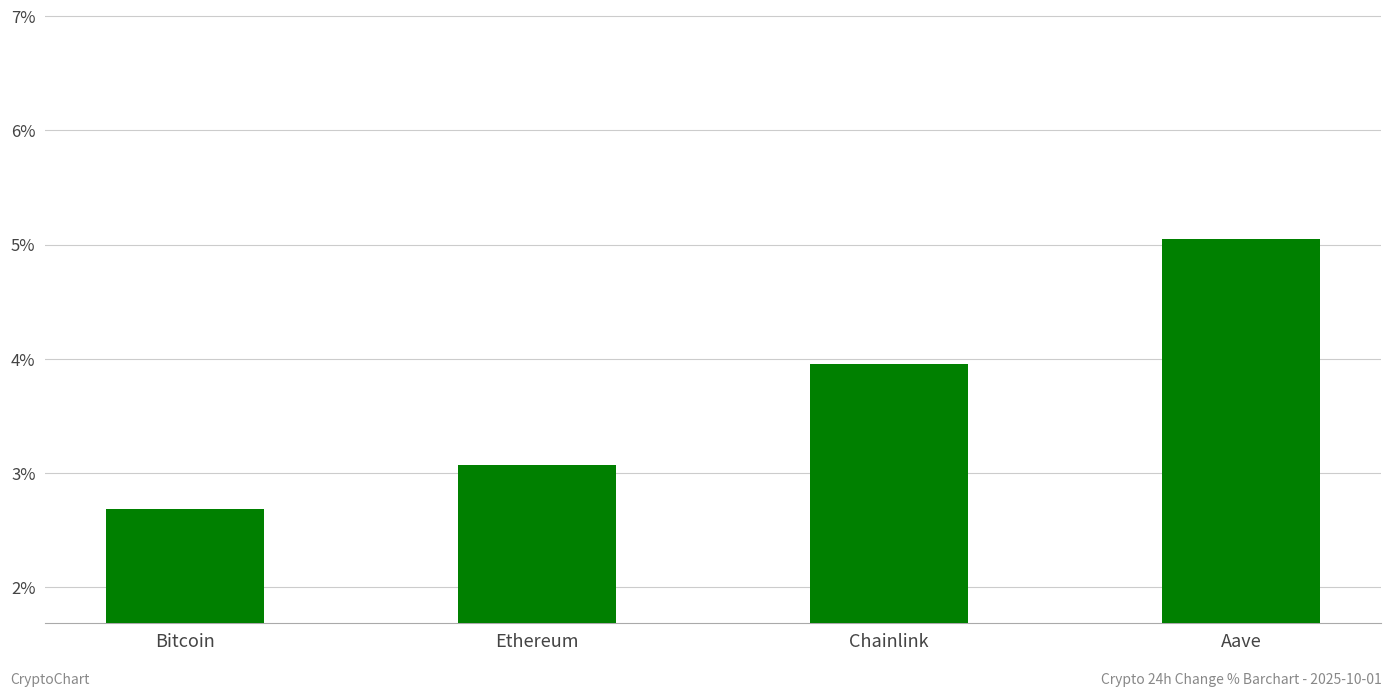

Between Ethereum and Chainlink, which is larger?

Chainlink